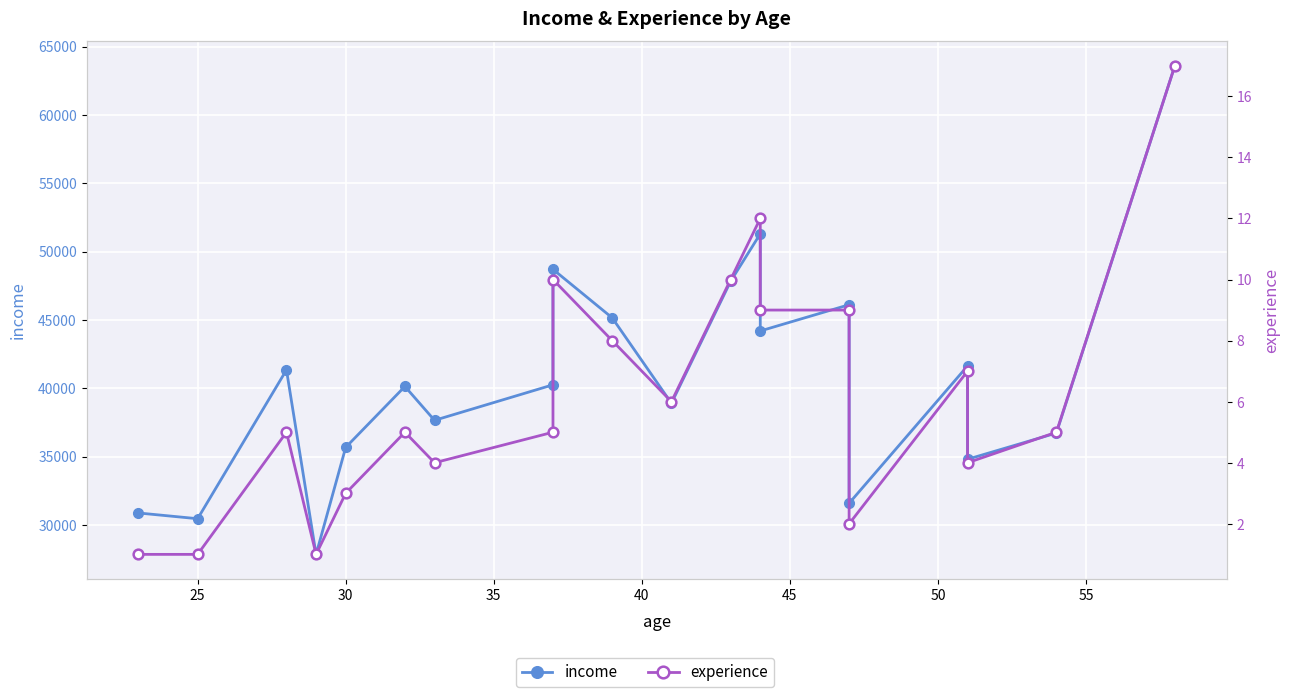

True or false: income has more than 1 points higher than both neighbors.

True